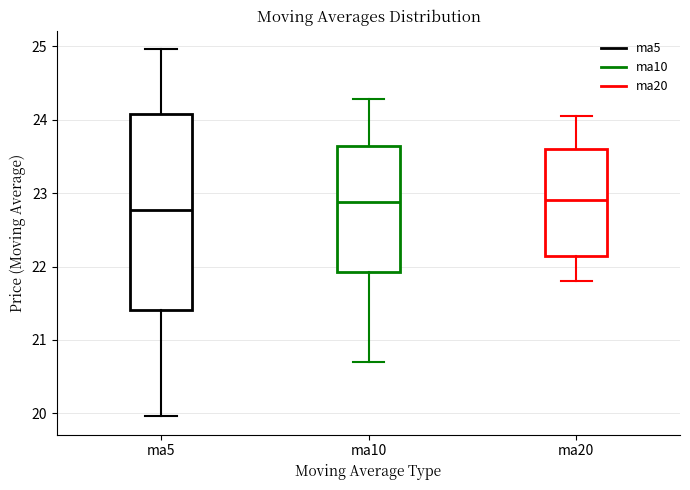

Comparing the boxes themselves (not the whiskers), which one is the tallest?

ma5